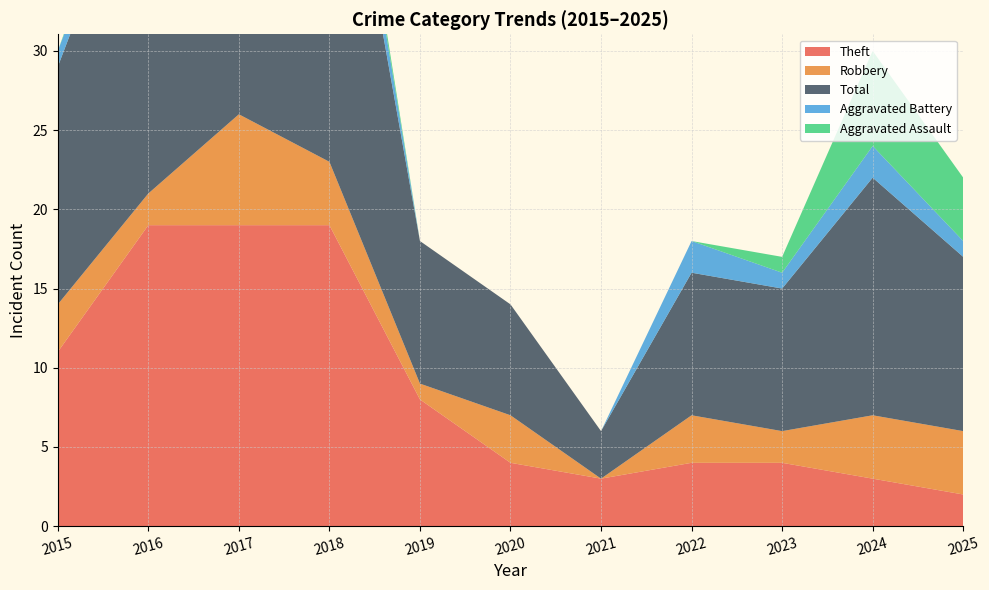

Reading right to left, list all the values displayed in this chart.

Theft: 2	3	4	4	3	4	8	19	19	19	11
Robbery: 4	4	2	3	0	3	1	4	7	2	3
Total: 11	15	9	9	3	7	9	27	27	23	15
Aggravated Battery: 1	2	1	2	0	0	0	3	0	1	1
Aggravated Assault: 4	6	1	0	0	0	0	1	0	1	0